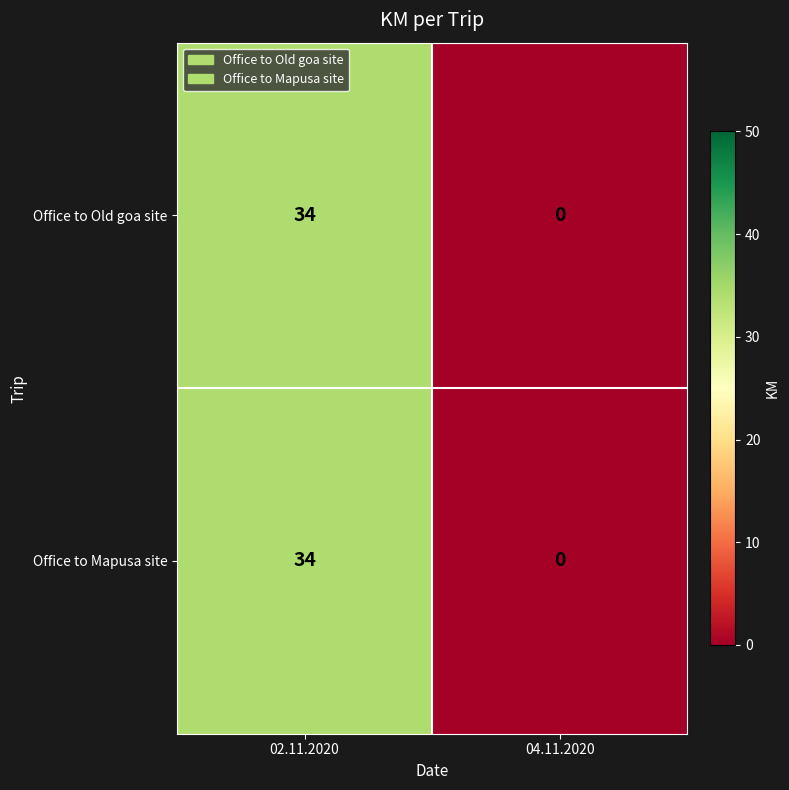

List the labels in order of Office to Old goa site value, largest first.

02.11.2020, 04.11.2020